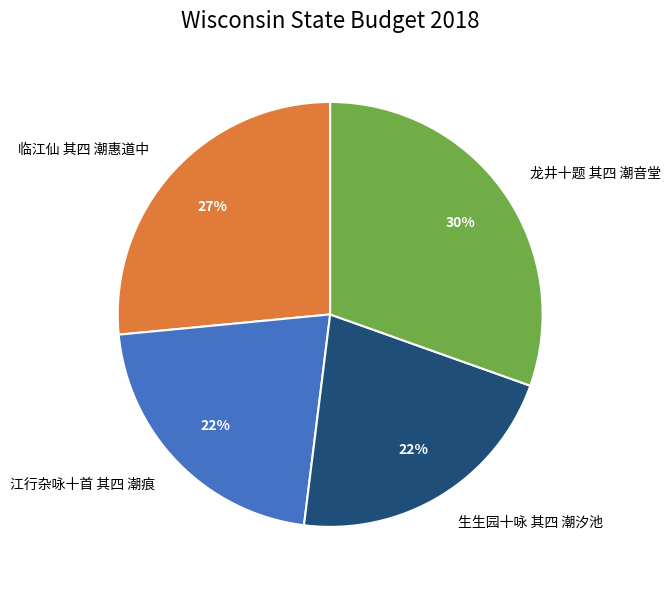

Between 临江仙 其四 潮惠道中 and 江行杂咏十首 其四 潮痕, which is larger?

临江仙 其四 潮惠道中